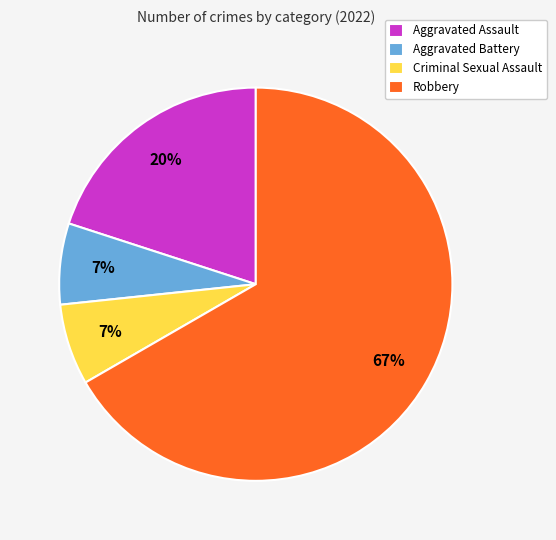

Combined, do Aggravated Battery and Aggravated Assault account for over 50%?

No